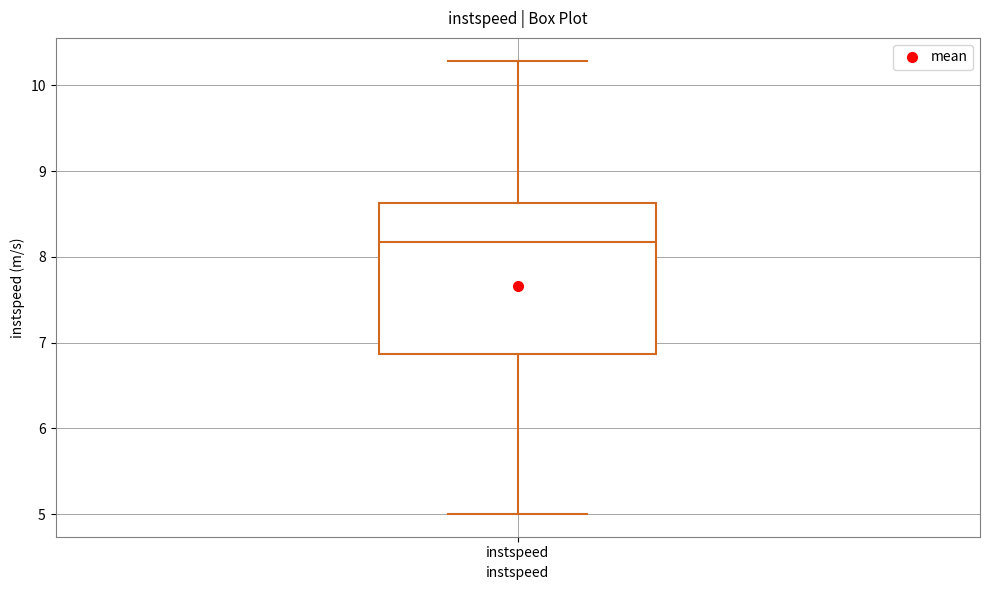

Where is the lower edge of the box for instspeed on the y-axis? The values are not printed on the chart, so give them approximately, as read against the axis.

6.9